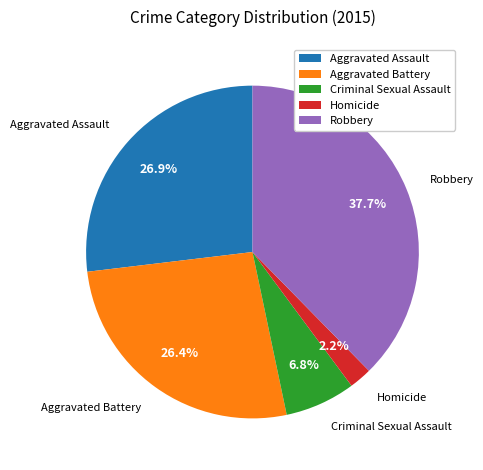

What is the ratio of the value at Robbery to the value at Aggravated Assault?

1.4